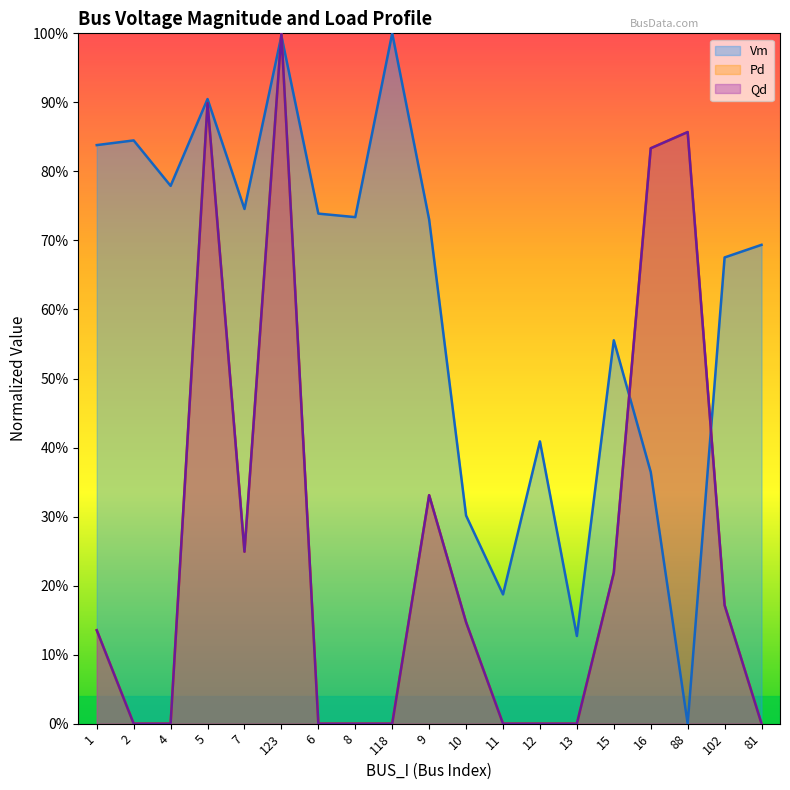

How many intersections are there between Vm and Qd?

4